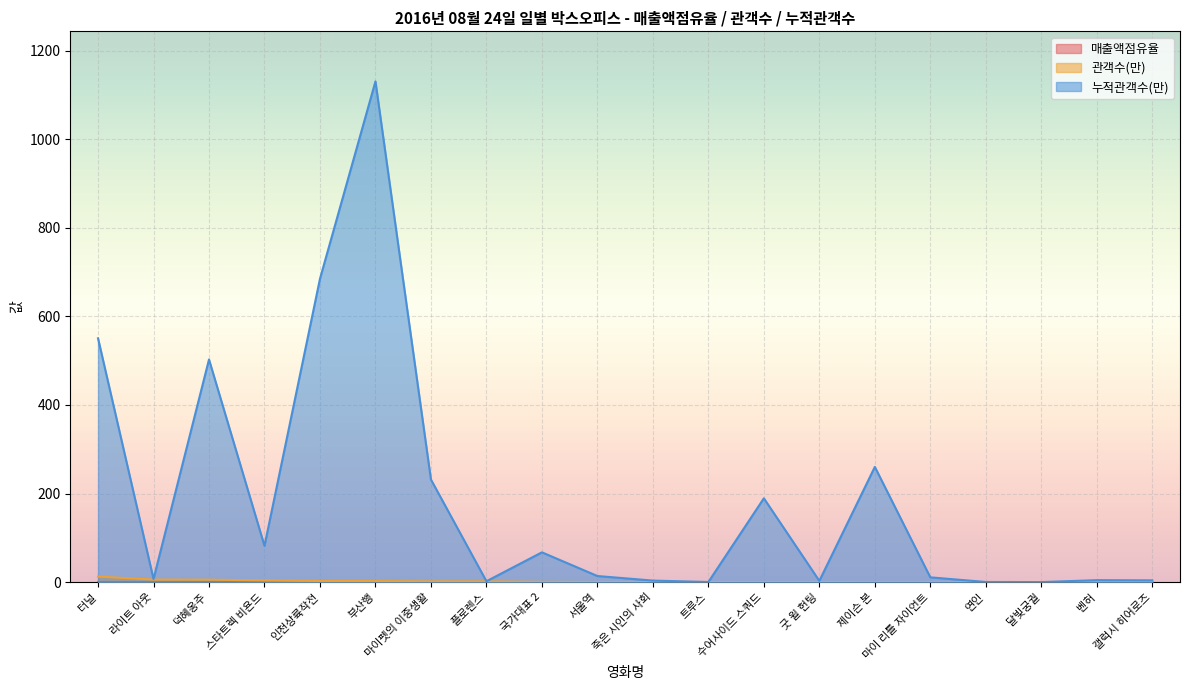

Between 마이 리틀 자이언트 and 국가대표 2, which is larger?

국가대표 2